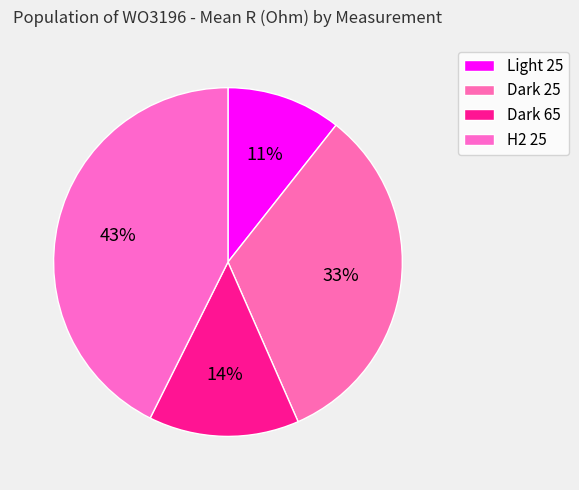

Is there any slice that represents more than half of the pie?

No